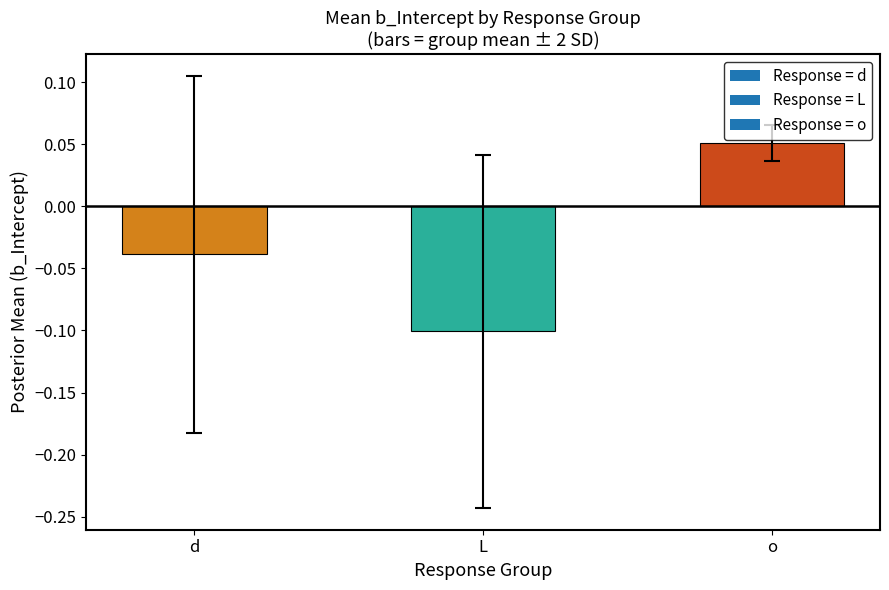

Is it true that the value at L is -0.2?

False